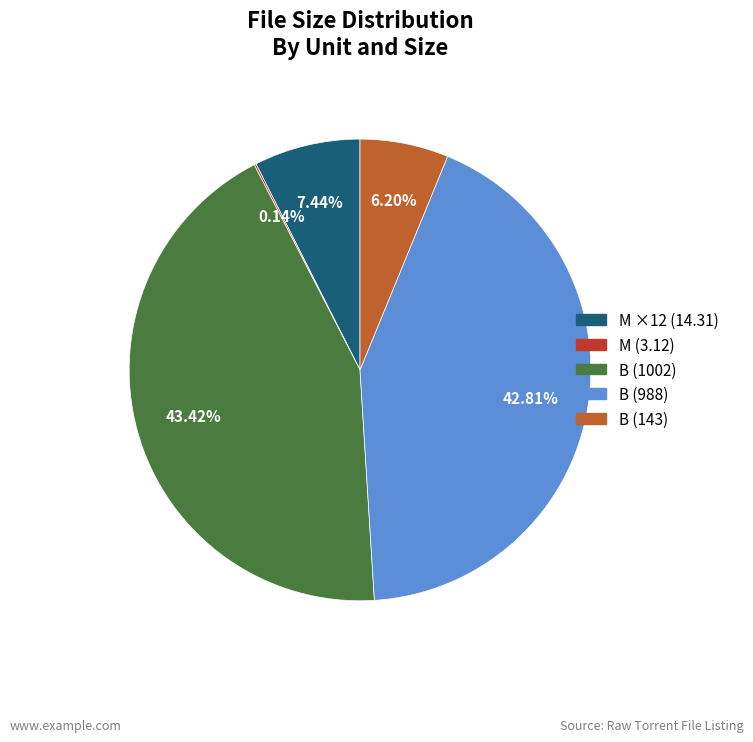

Does any single category account for the majority?

No